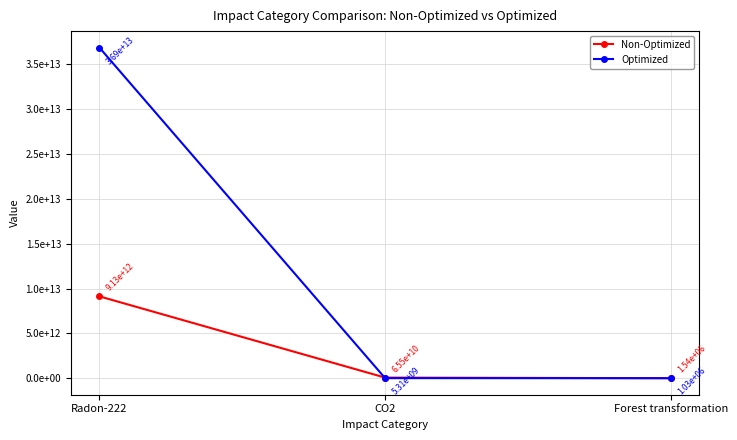

Is it true that Optimized equals 36873400000000 at Radon-222?

True